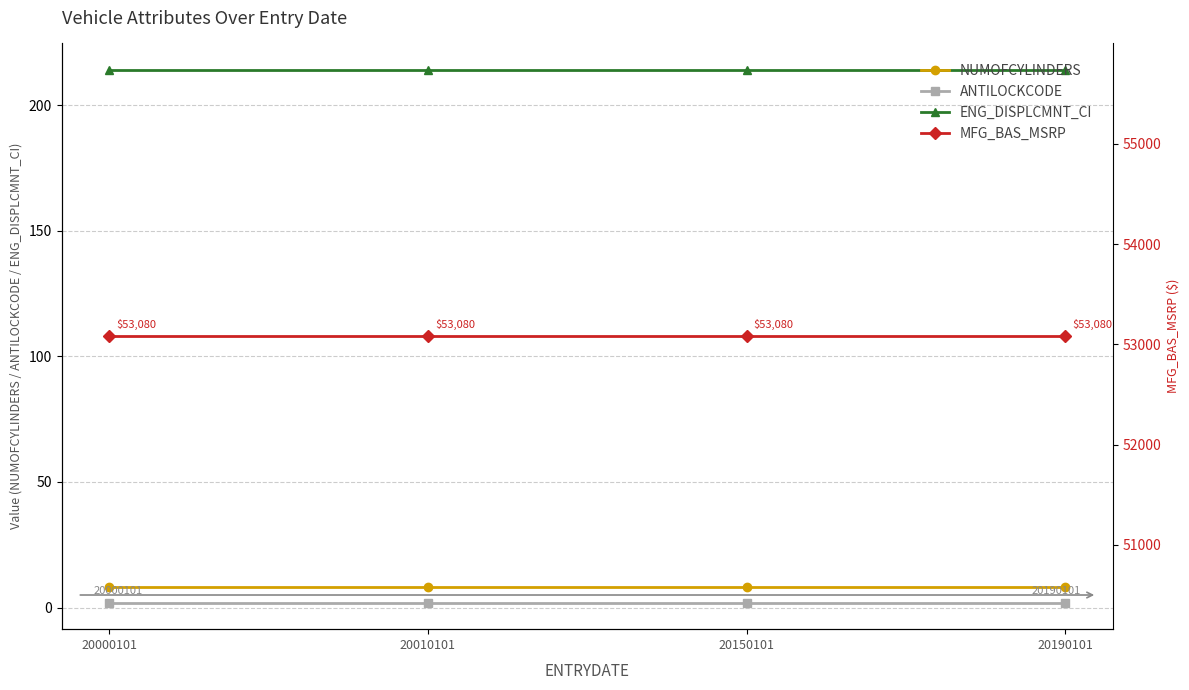

Read the ANTILOCKCODE value at 20010101.

2